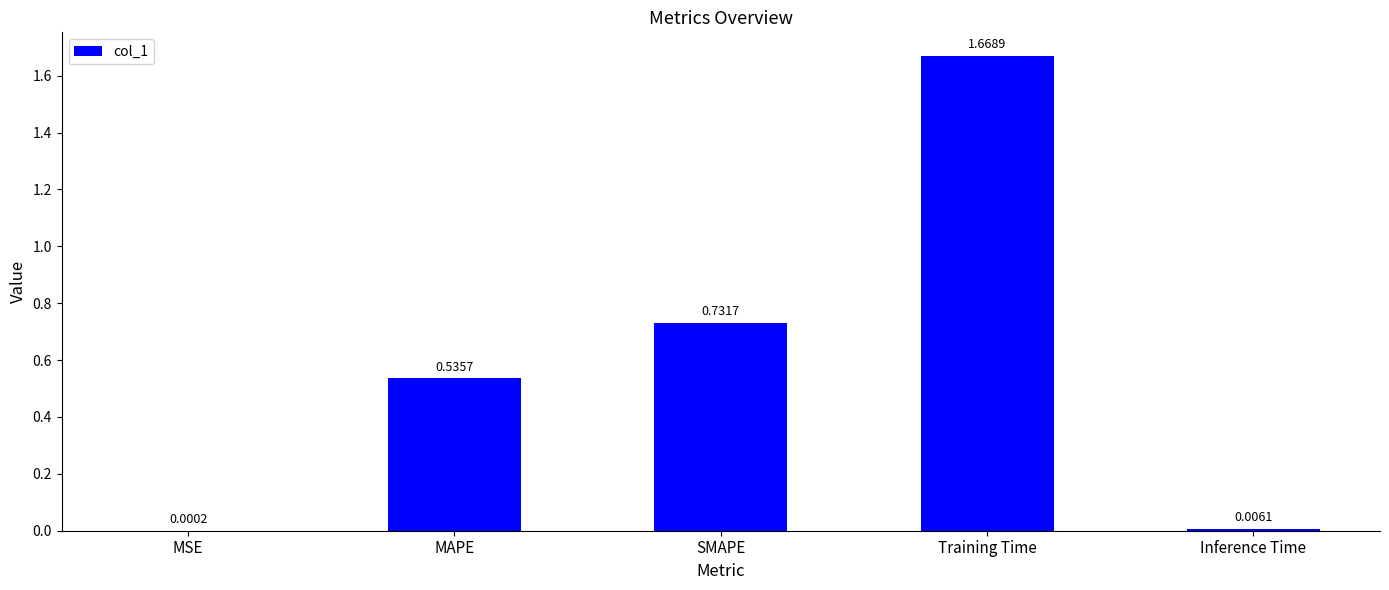

Where is the data nearest to the value 0?

MSE